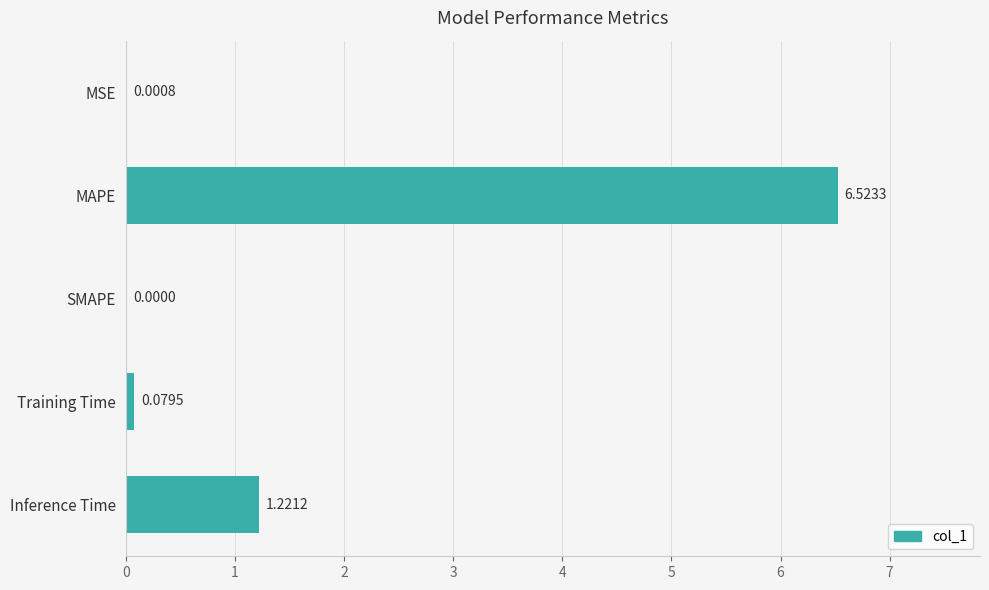

Which label corresponds to the largest value in the chart?

MAPE